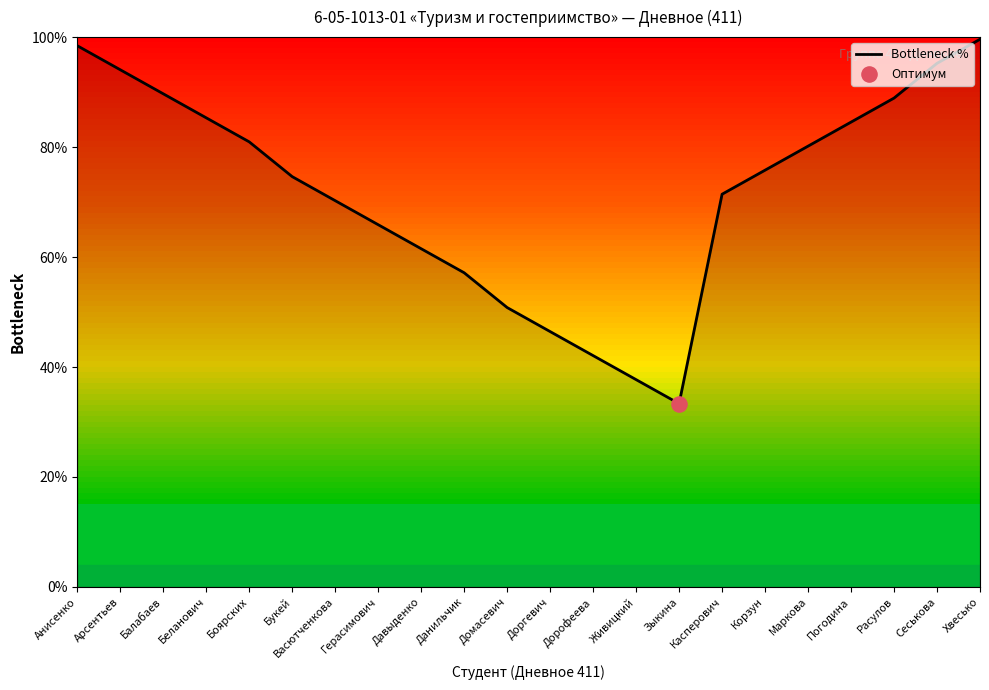

What is the change in value from Герасимович to Данильчик?

-8.7